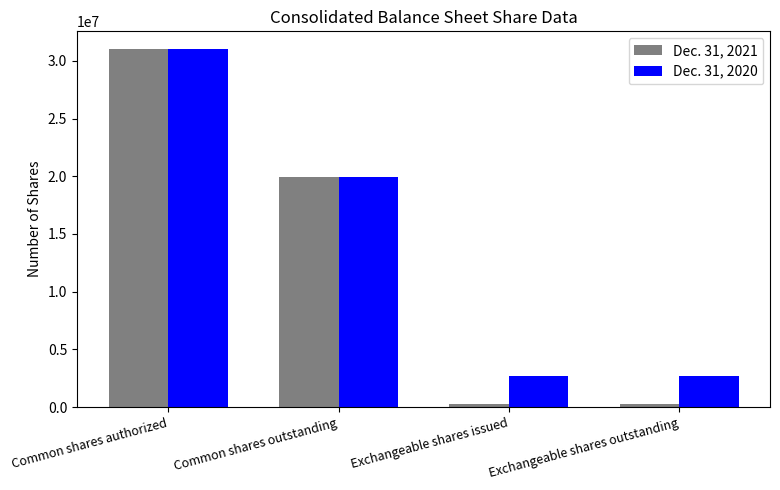

What is the sum of the Dec. 31, 2020 values at Common shares outstanding and Exchangeable shares issued?

22568597